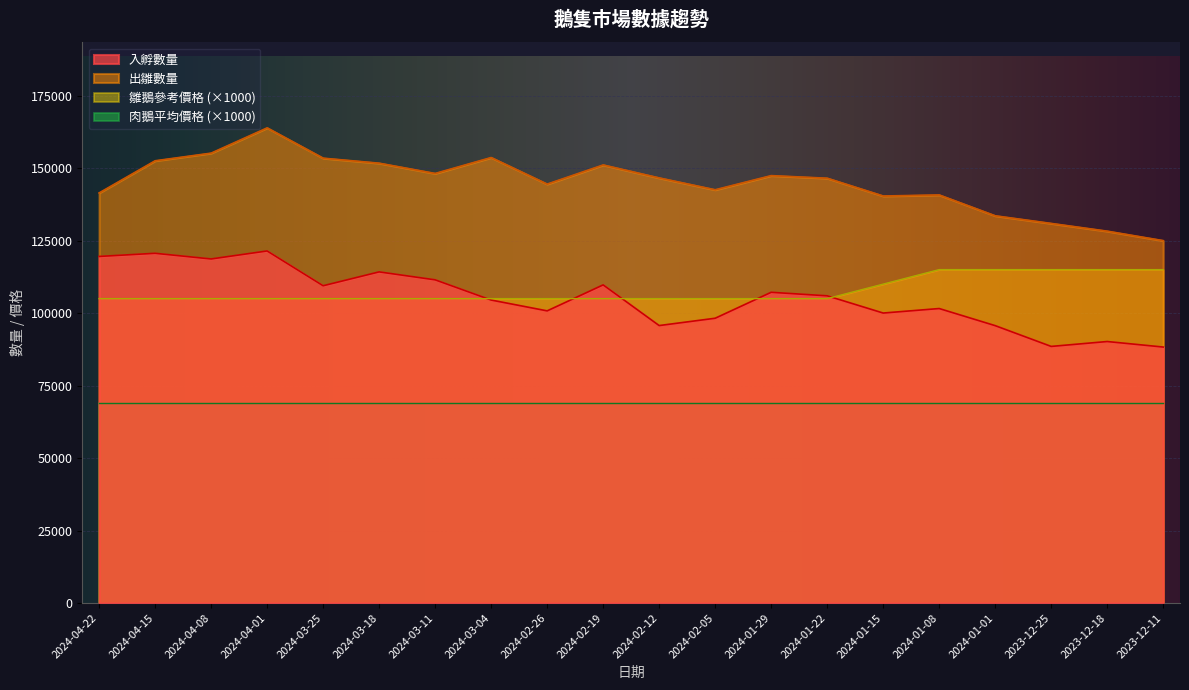

What is the difference between the second highest and second lowest values in the 入孵數量 series?

32125